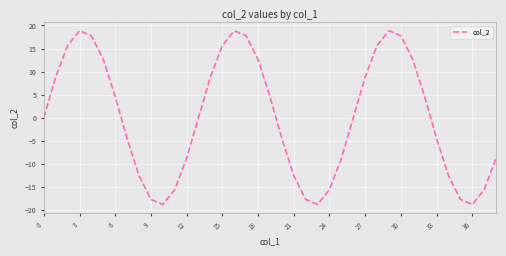

What is the maximum value shown in the chart?

18.9